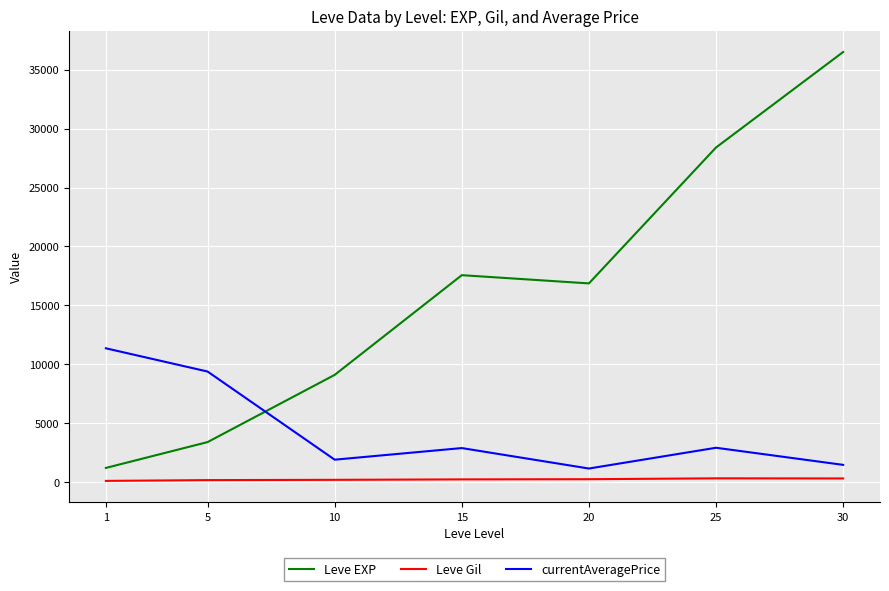

Which series has the largest total across all categories?

Leve EXP